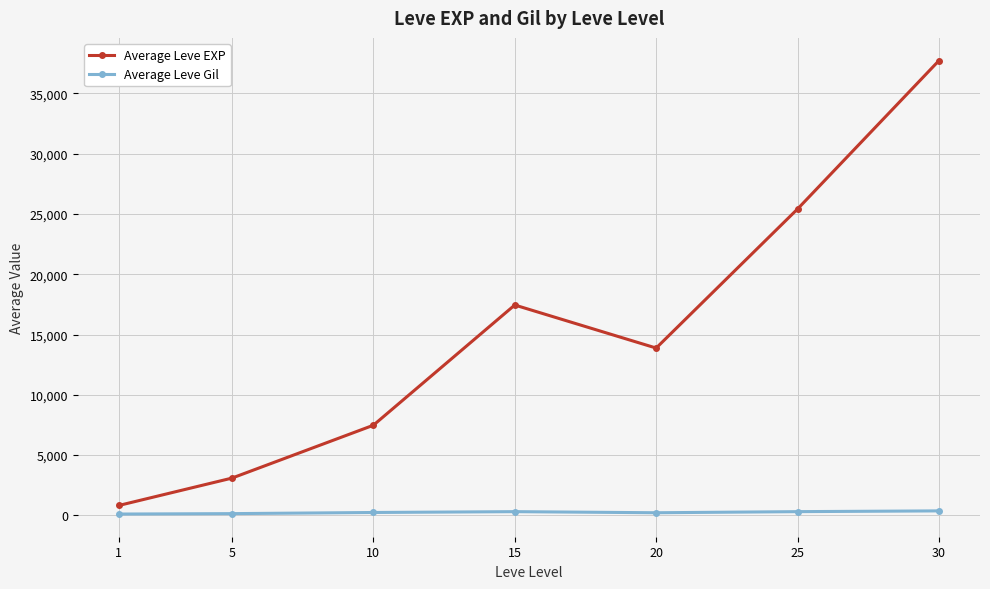

True or false: Average Leve EXP has more than 1 points higher than both neighbors.

False